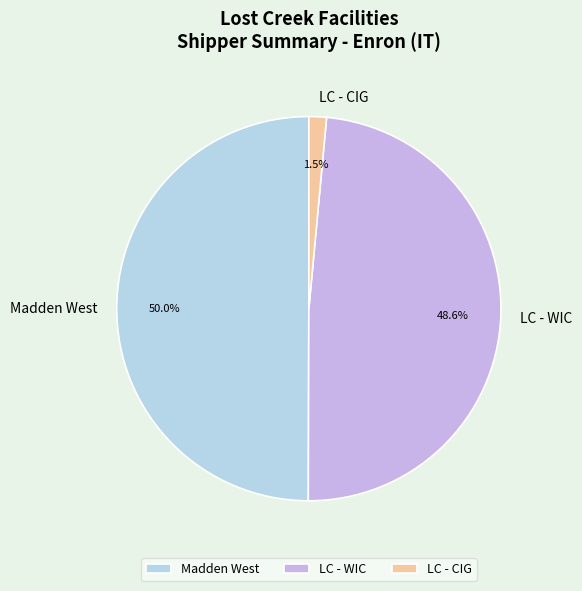

Which has a higher value, LC - WIC or Madden West?

Madden West